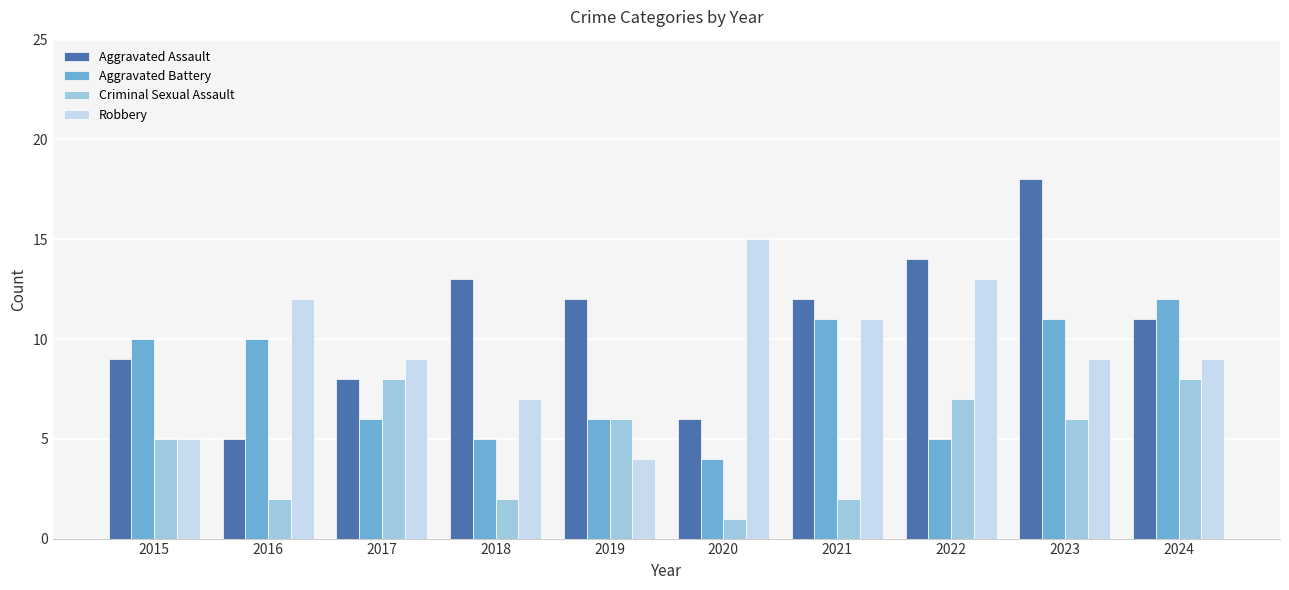

How many values in the Criminal Sexual Assault series are below 6?

5